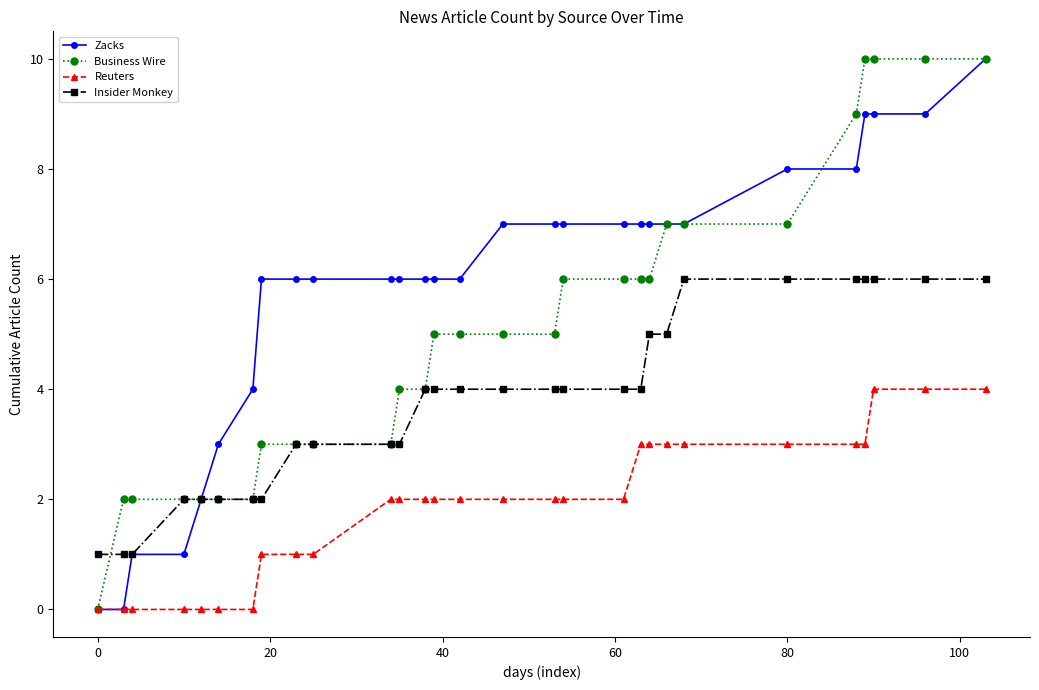

What is the value of the Insider Monkey point at the 18th from the left?

4